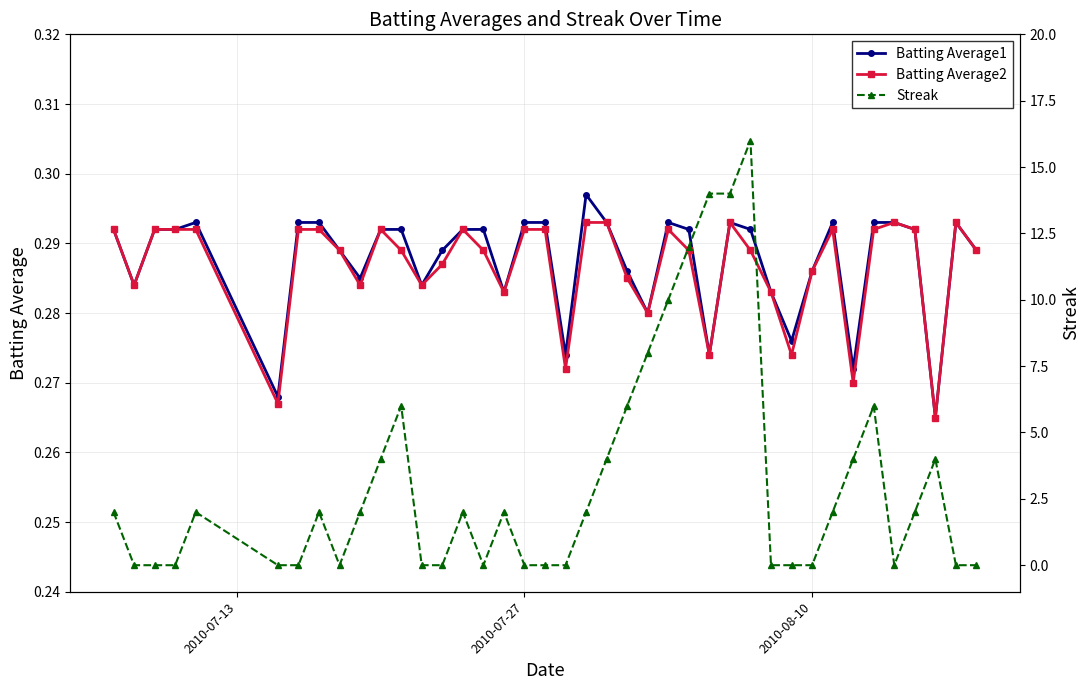

True or false: Batting Average2 has more than 1 points higher than both neighbors.

True